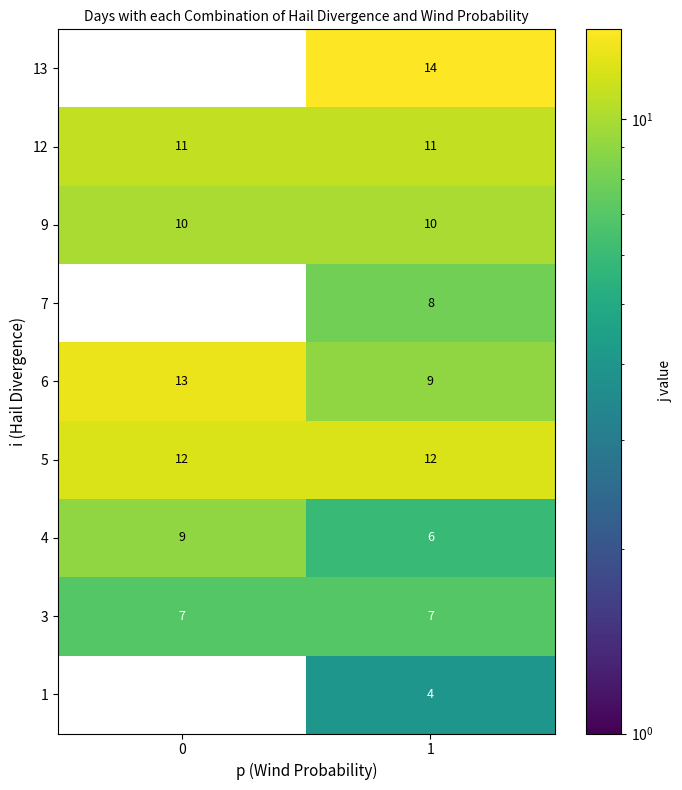

Rank the categories by 6 value from lowest to highest.

1, 0